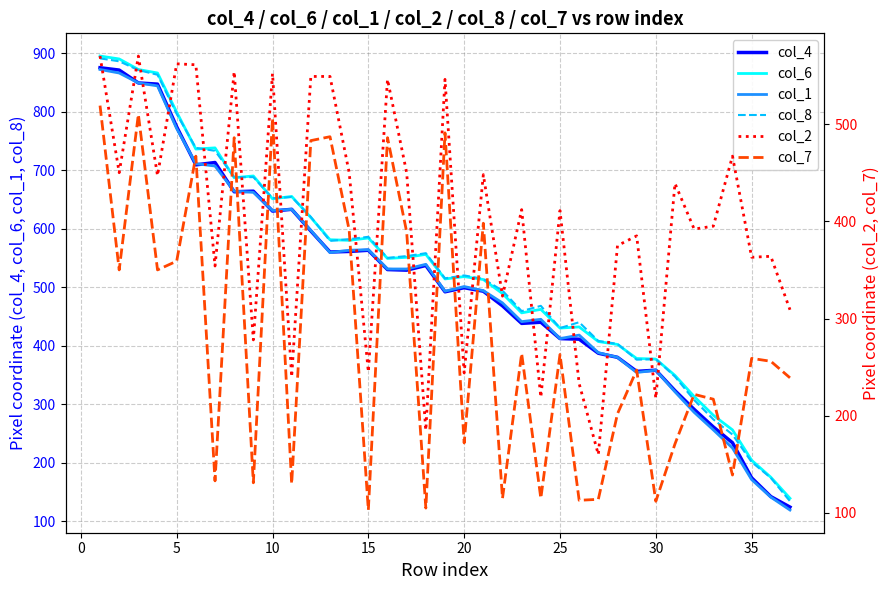

What is the sum of all col_4 values?

18787